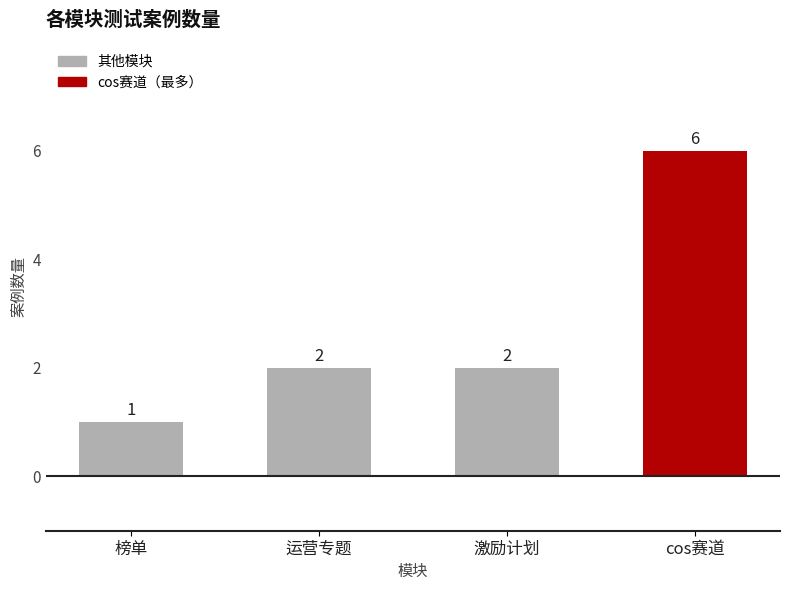

Approximately how many times larger is the value at 运营专题 compared to 激励计划?

1.0